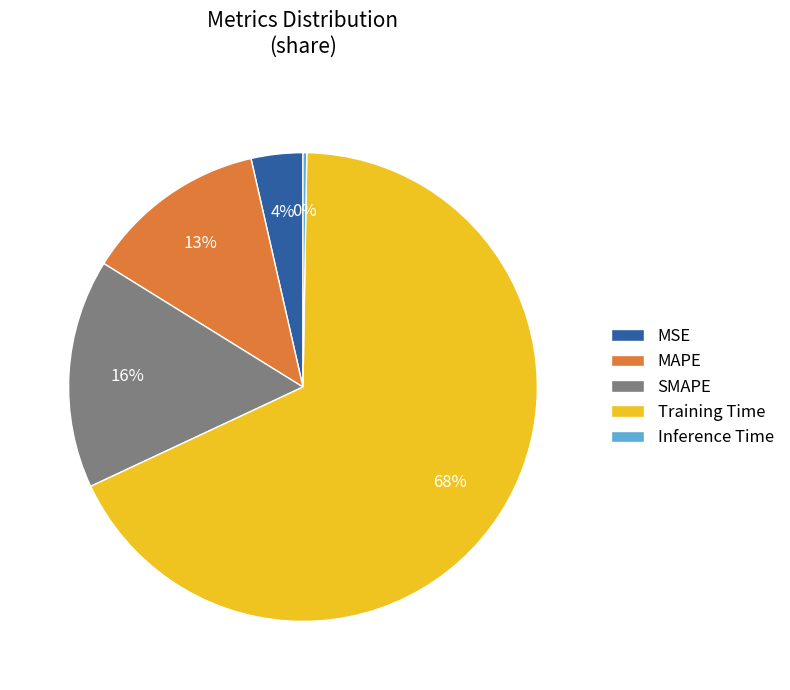

What is the largest slice in the pie chart?

Training Time